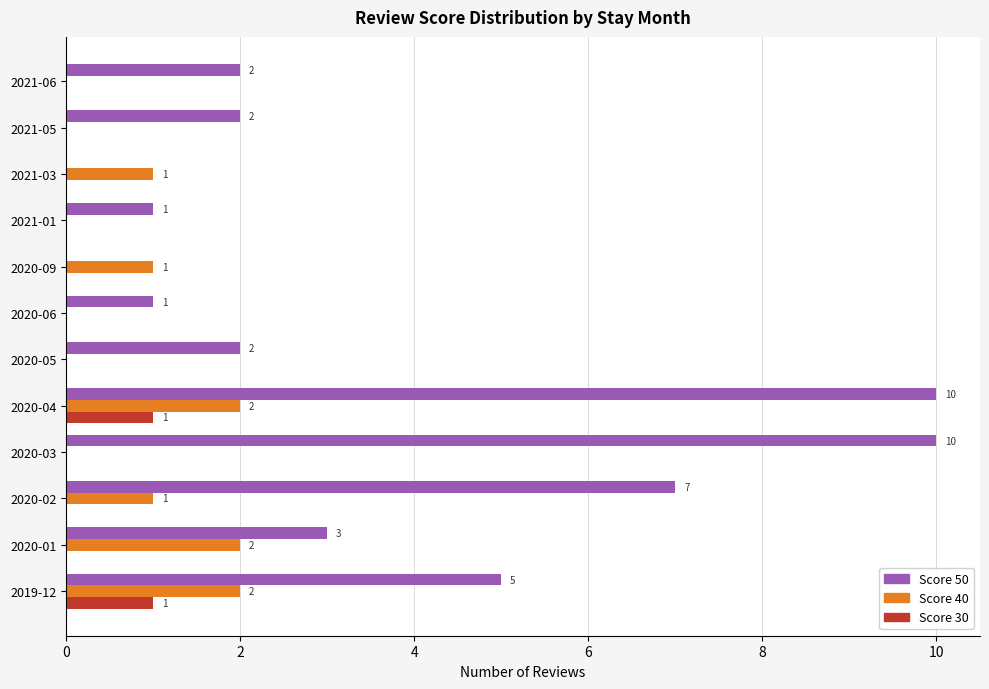

Which series changed the most between 2020-02 and 2021-03?

Score 50